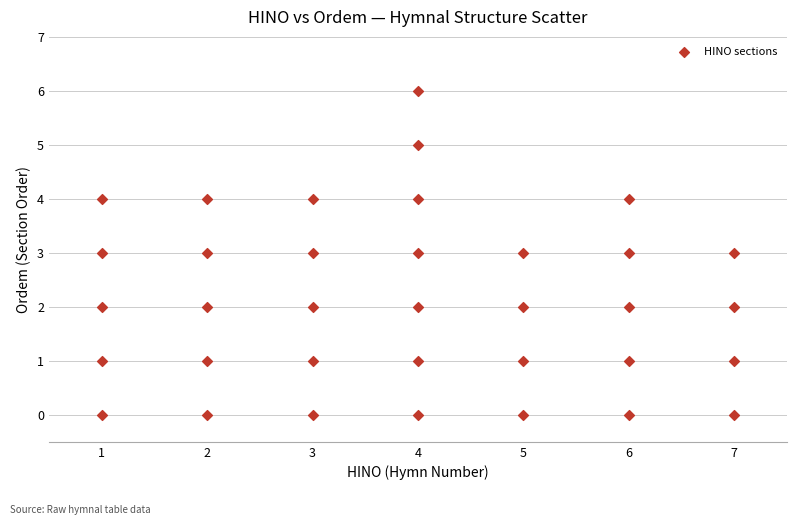

What is the range of Y values (max minus min)?

6